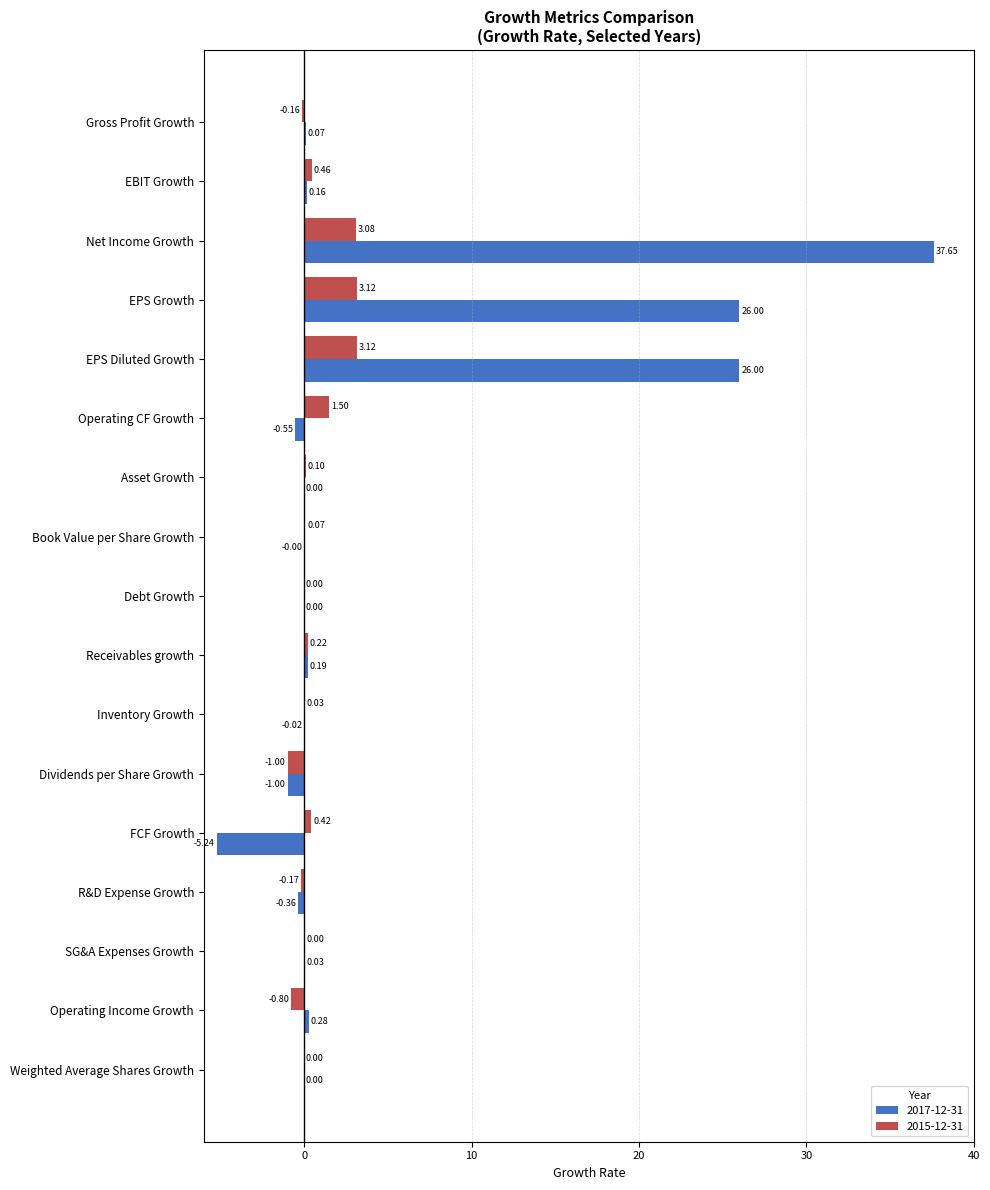

What is the sum of the 2017-12-31 values at Dividends per Share Growth and Book Value per Share Growth?

-1.0